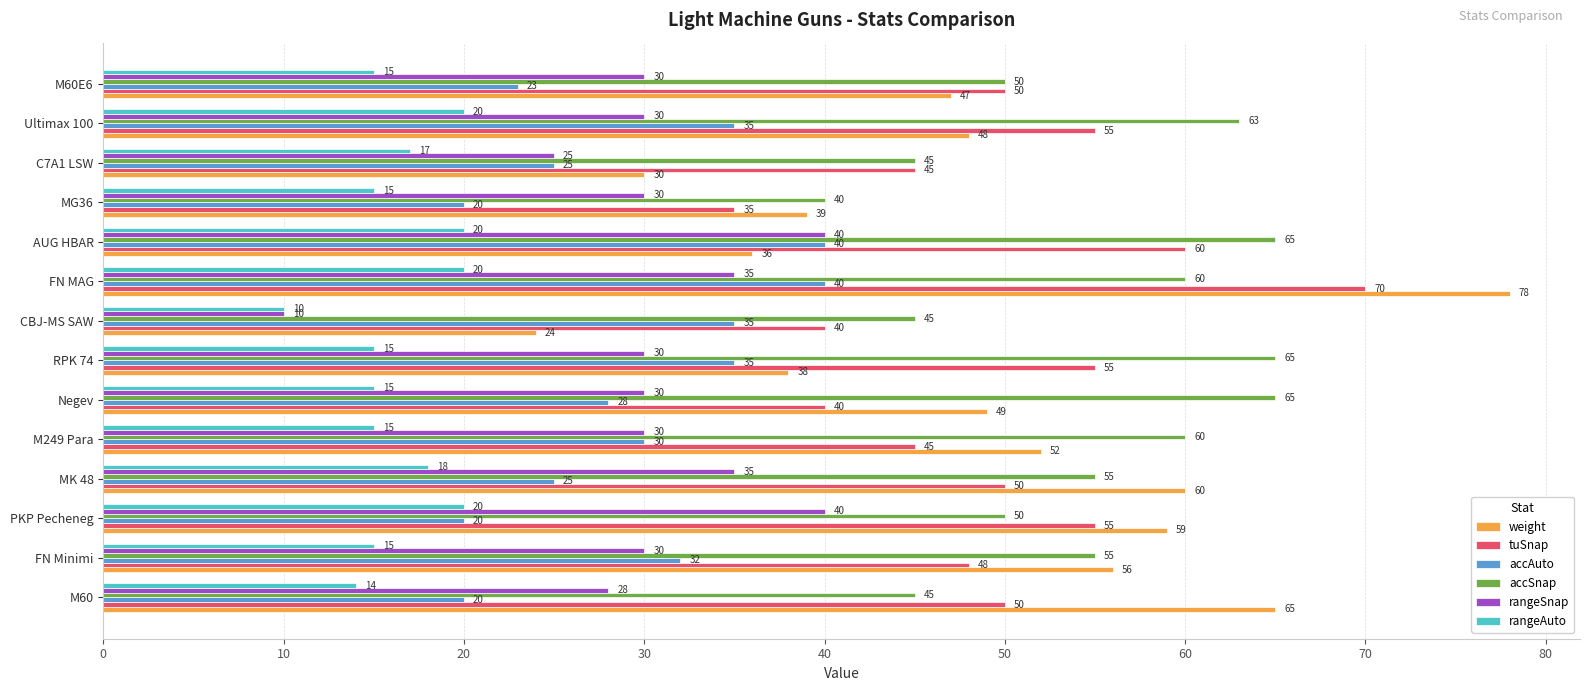

At how many categories does at least one series exceed 67?

1